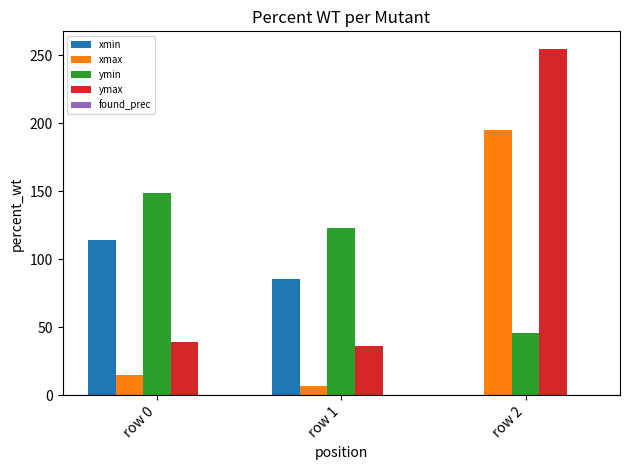

Where is xmax nearest to the value 101?

row 0